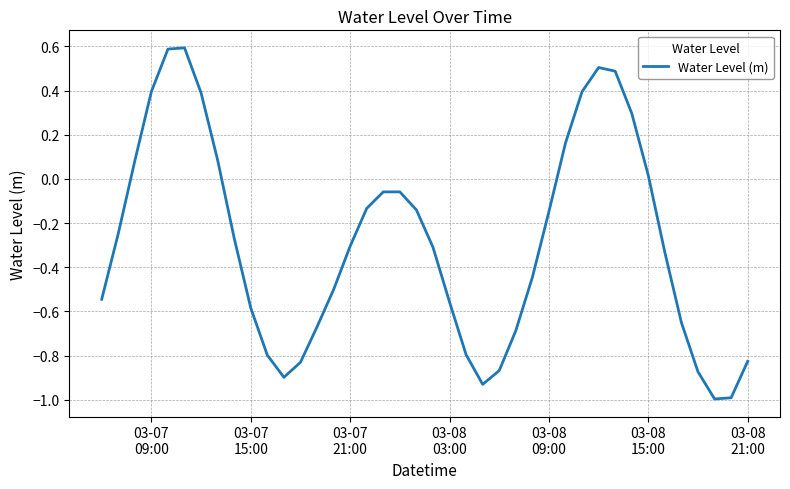

What is the minimum value shown in the chart?

-1.0